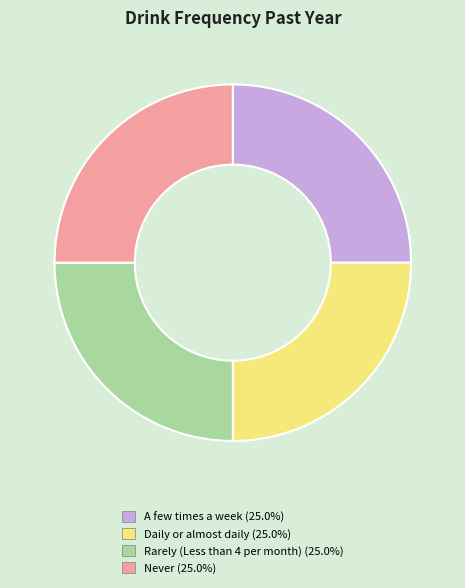

What is the ratio of the value at Rarely (Less than 4 per month) to the value at A few times a week?

1.0